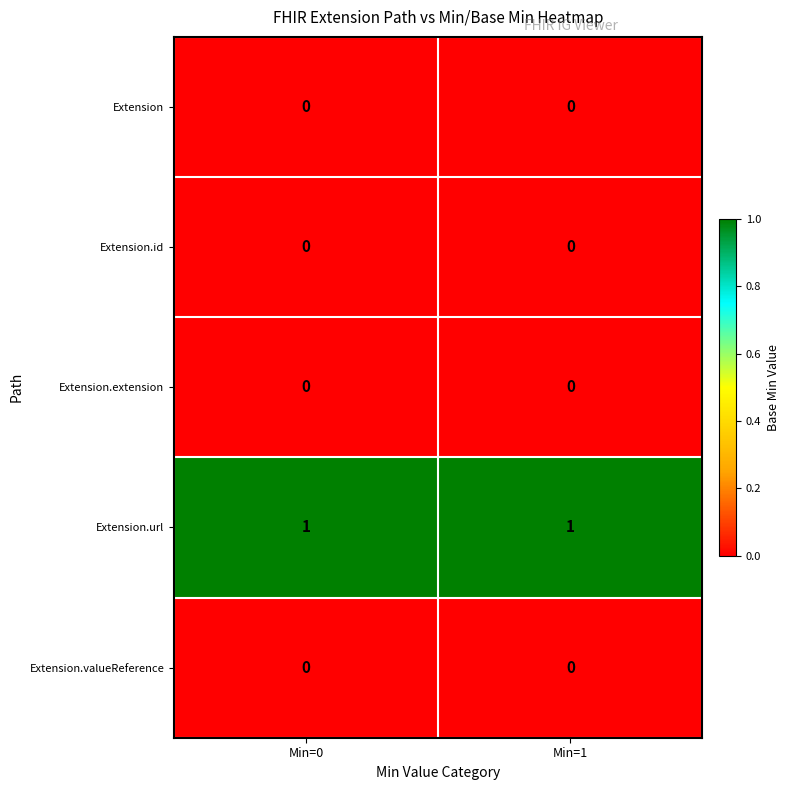

Which series has the largest total across all categories?

Extension.url